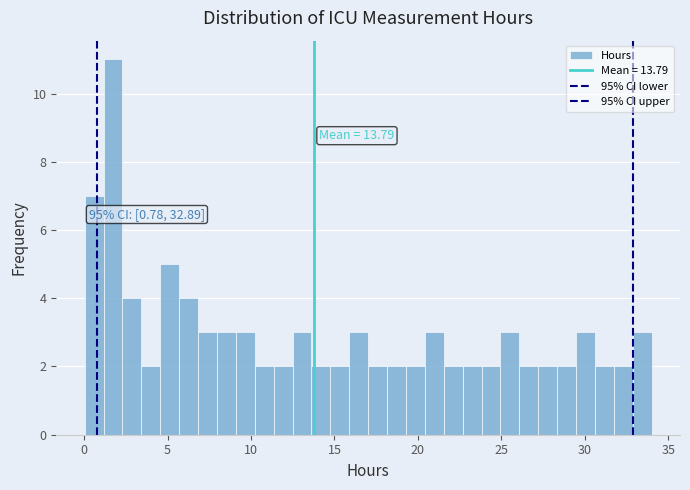

Read against the x-axis, roughly where is the centre of the tallest bar?

1.5